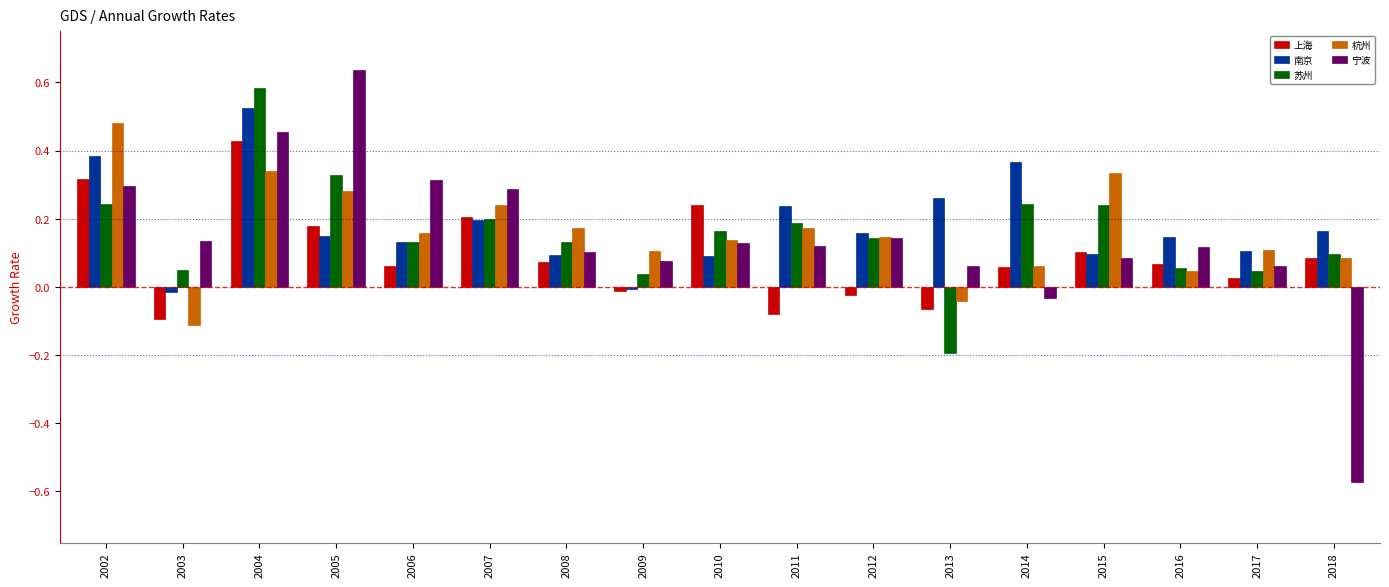

Rank the series by their maximum value, from highest to lowest.

宁波, 苏州, 南京, 杭州, 上海